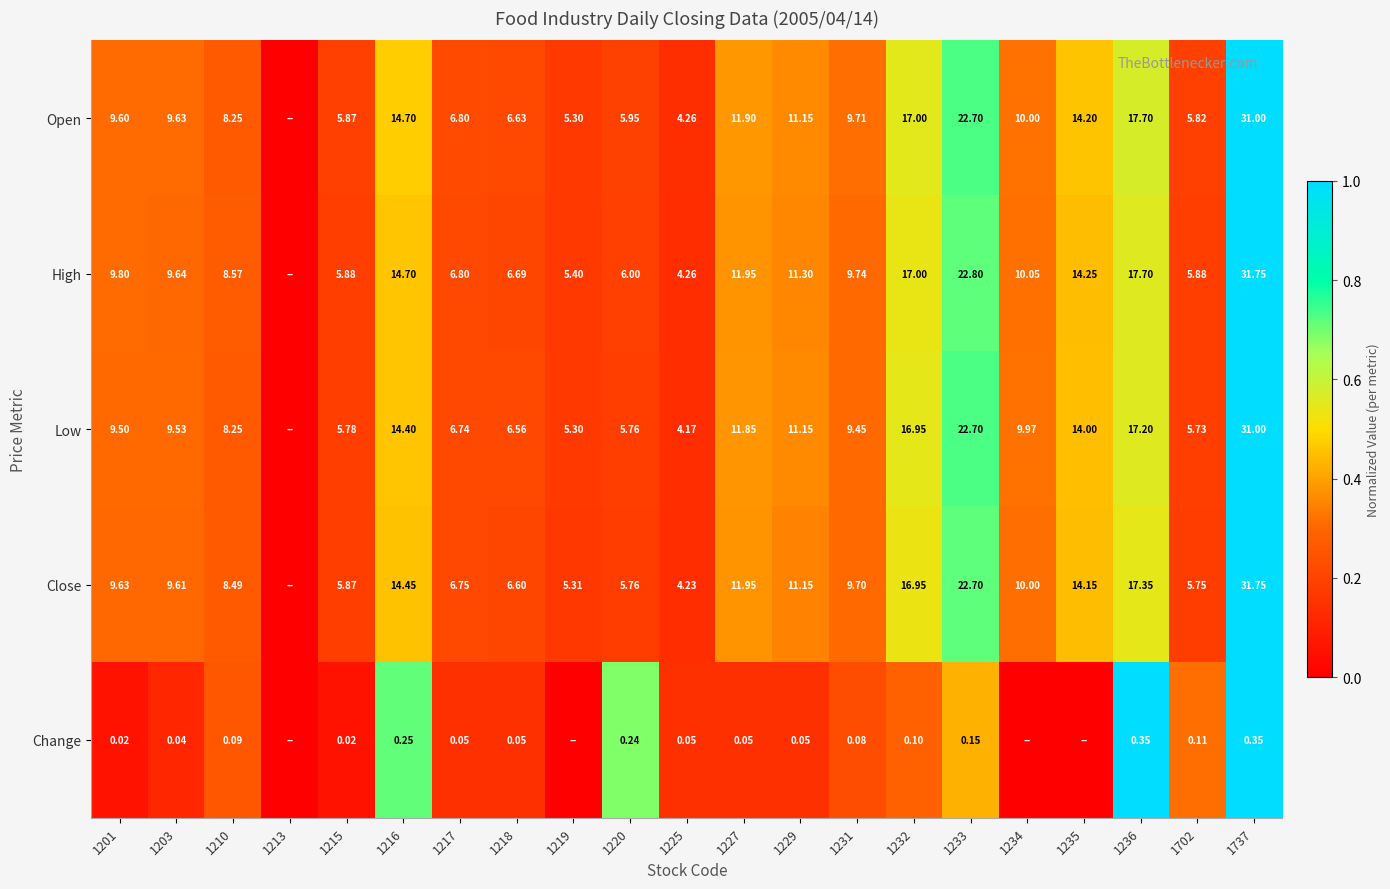

At 1203, list the series in order from smallest to largest.

Change, Low, Close, Open, High